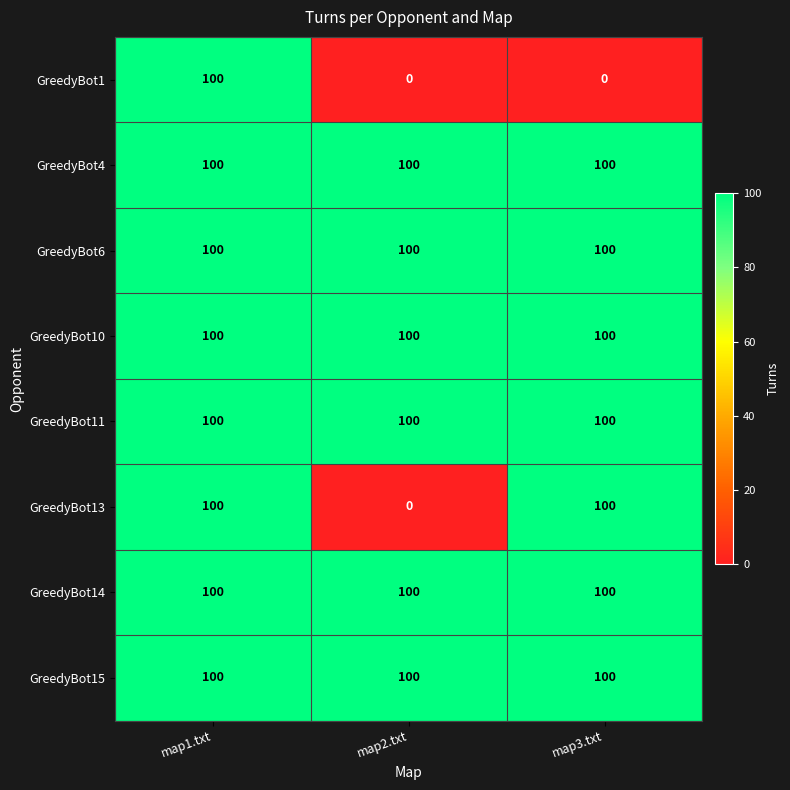

Is it true that GreedyBot14 equals 100 at map2.txt?

True